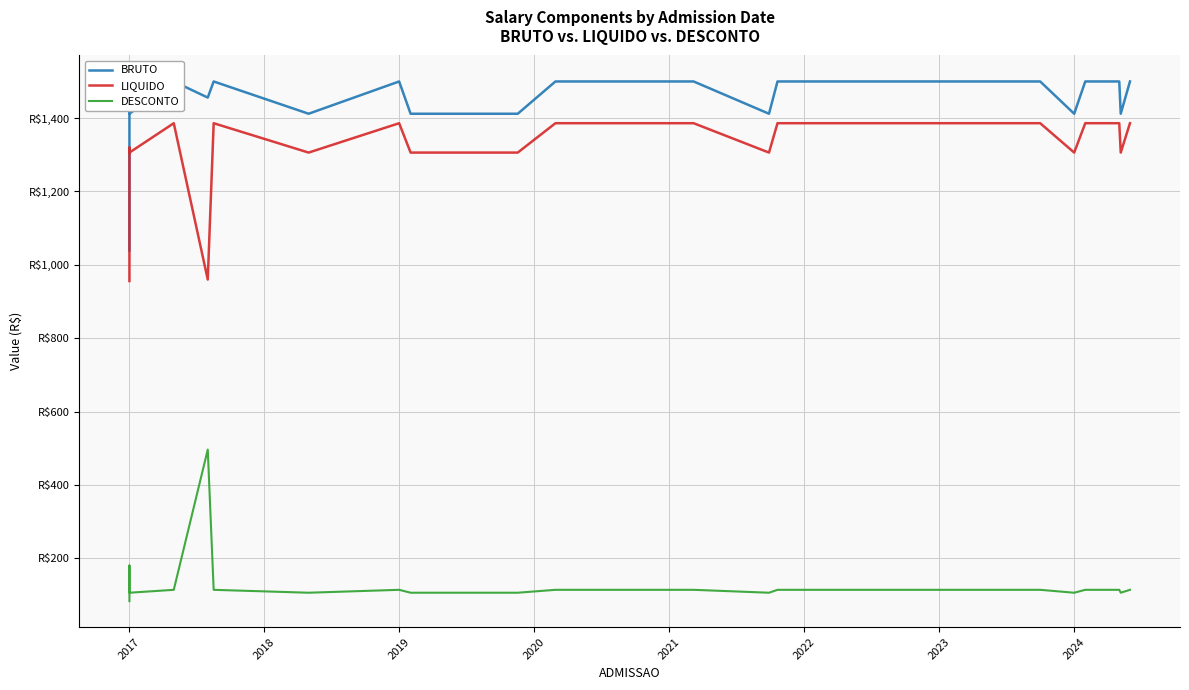

What is the average value of the BRUTO series?

1448.7